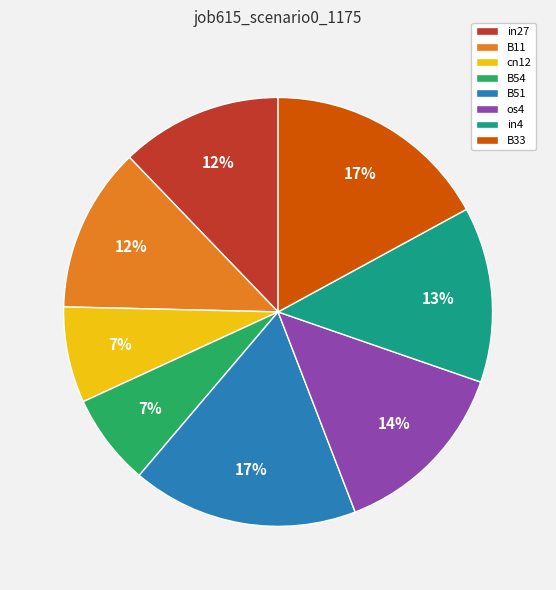

Between B11 and B54, which is larger?

B11